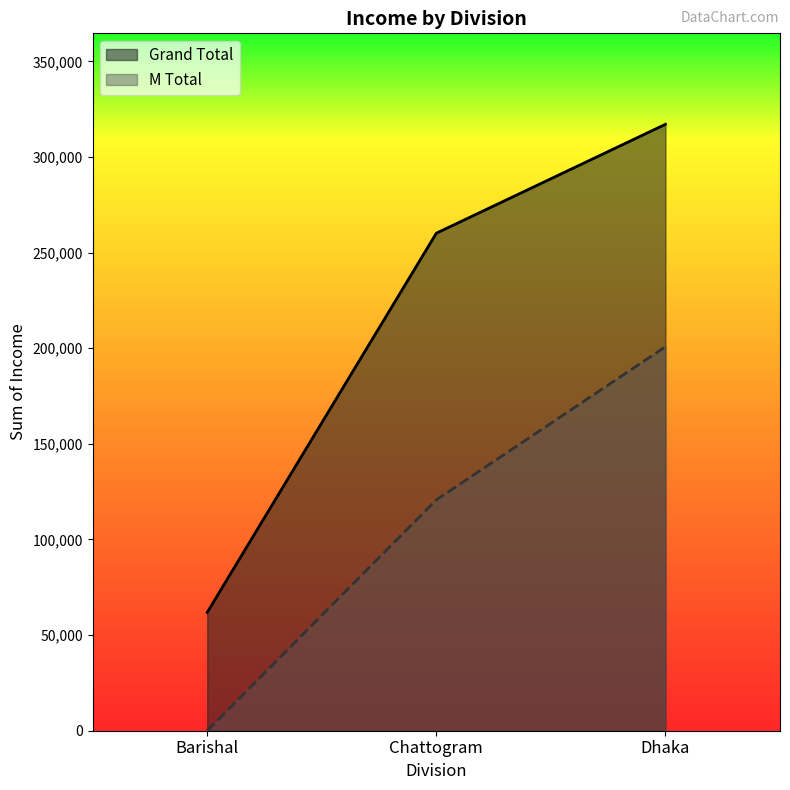

What is the total value across all series at Barishal?

61859